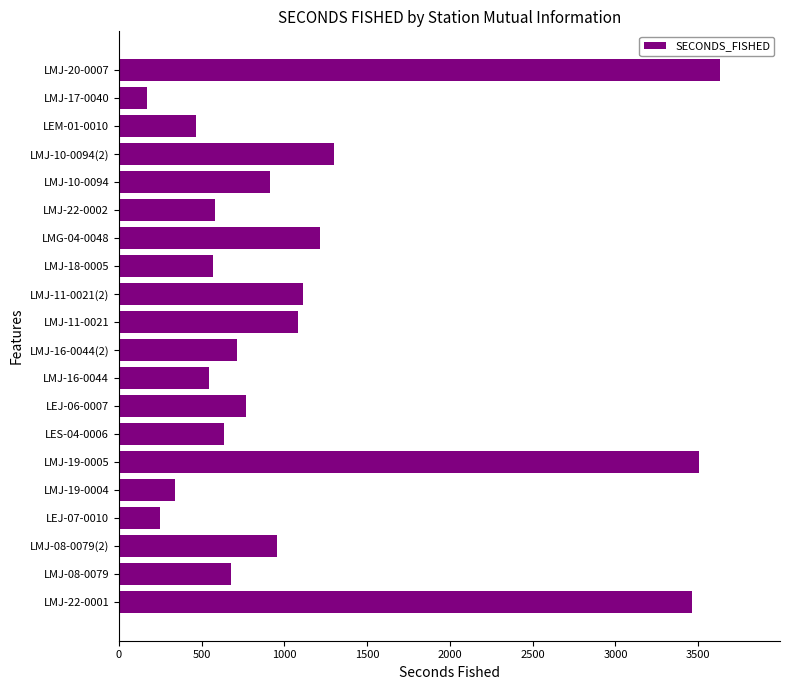

What is the greatest value displayed?

3631